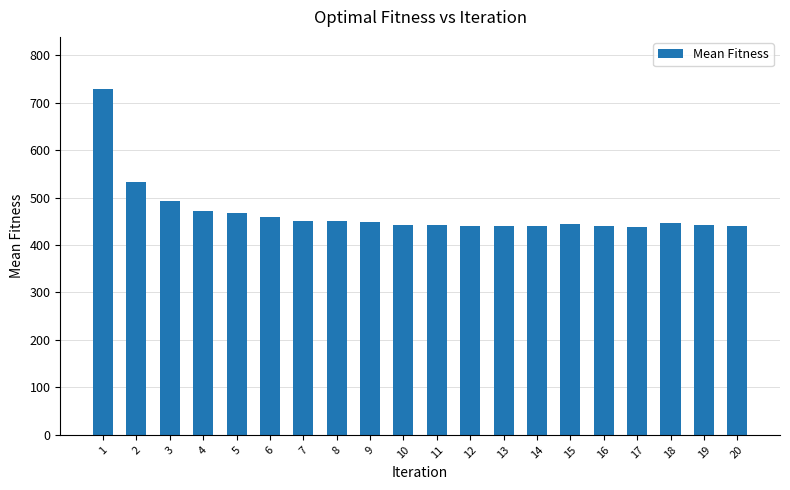

What value does the data have at 13, to the nearest 10?

440